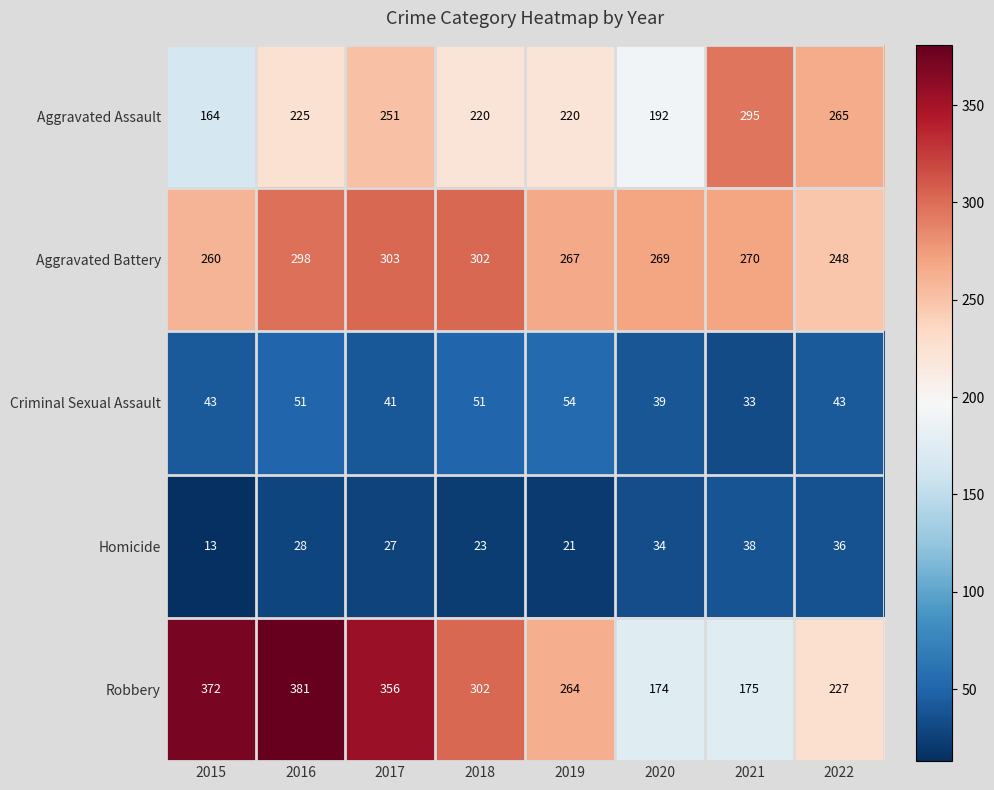

At which category is the sum across all series the highest?

2016